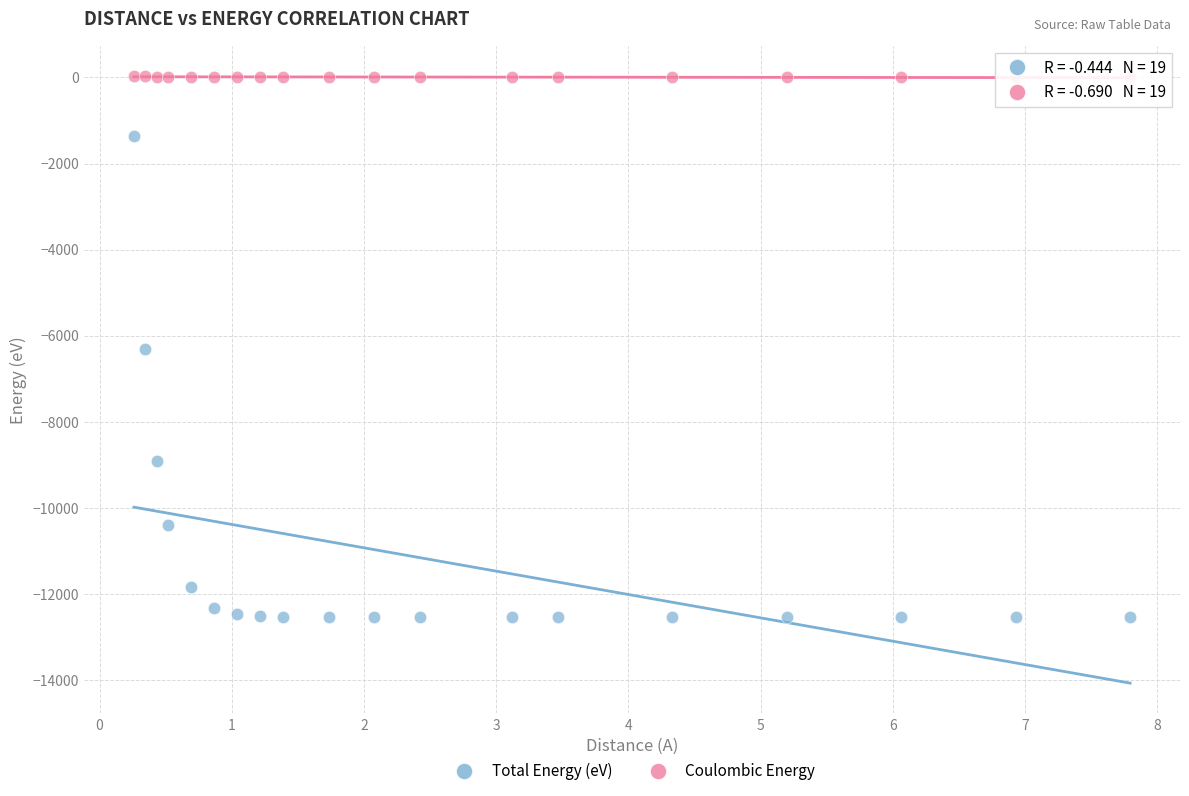

What are all the series names shown in the legend?

Total Energy (eV), Coulombic Energy